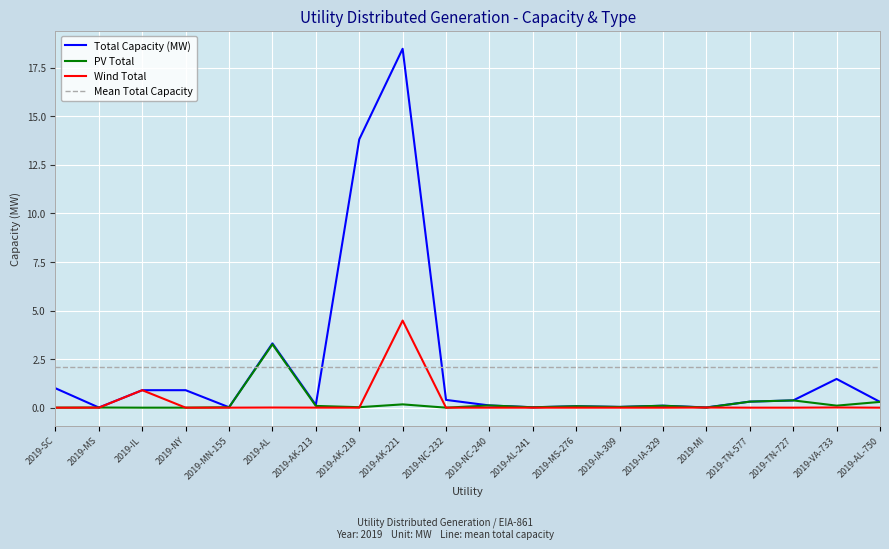

The Wind Total series shows 0.9 at 2019-IL. True or false?

True